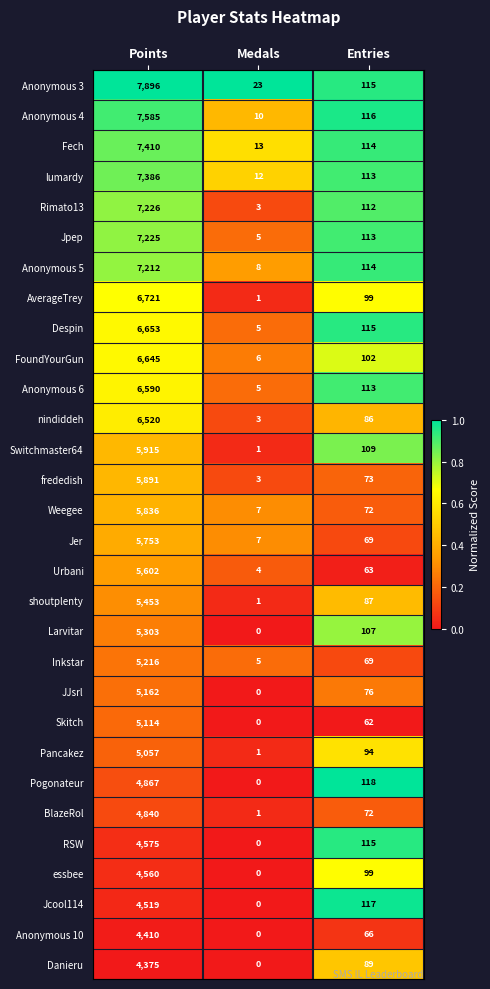

What is the total value across all series at Entries?

2869